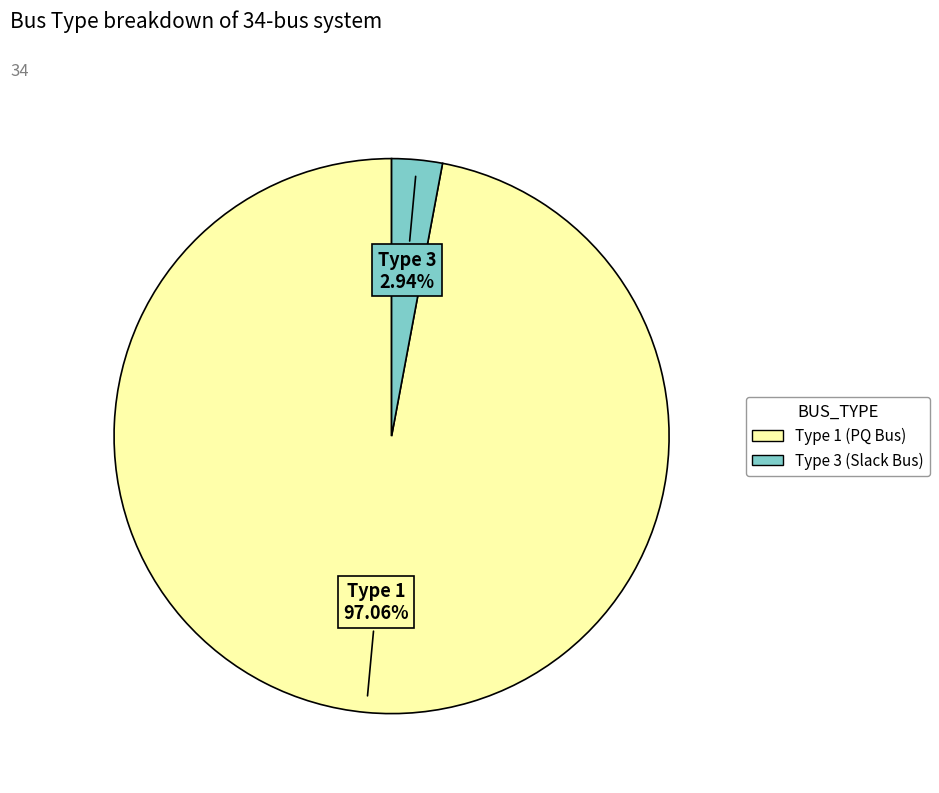

Is there any slice that represents more than half of the pie?

Yes